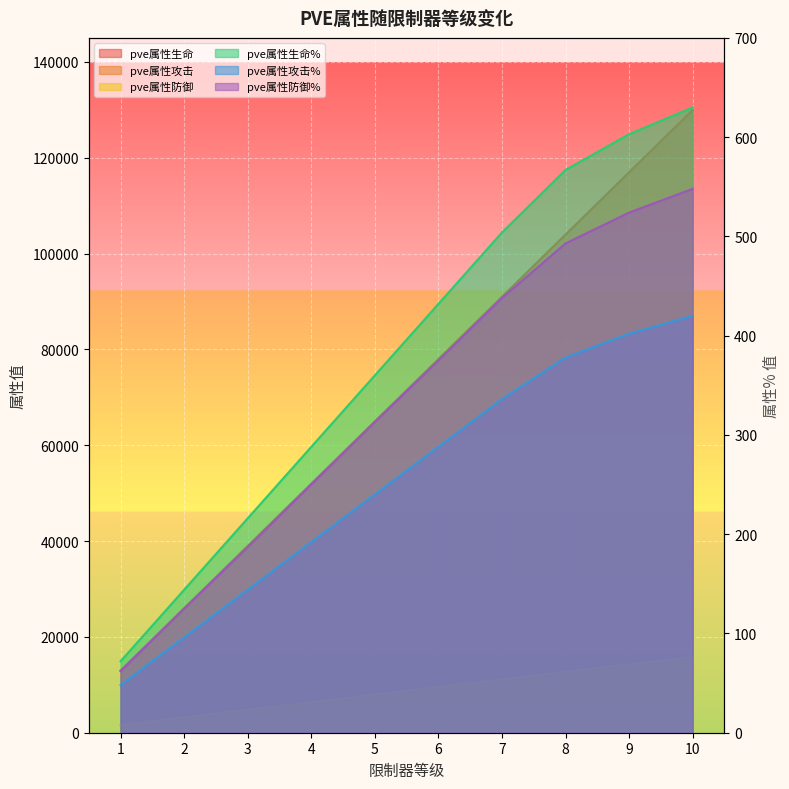

At which category does the chart reach its minimum across all series?

1